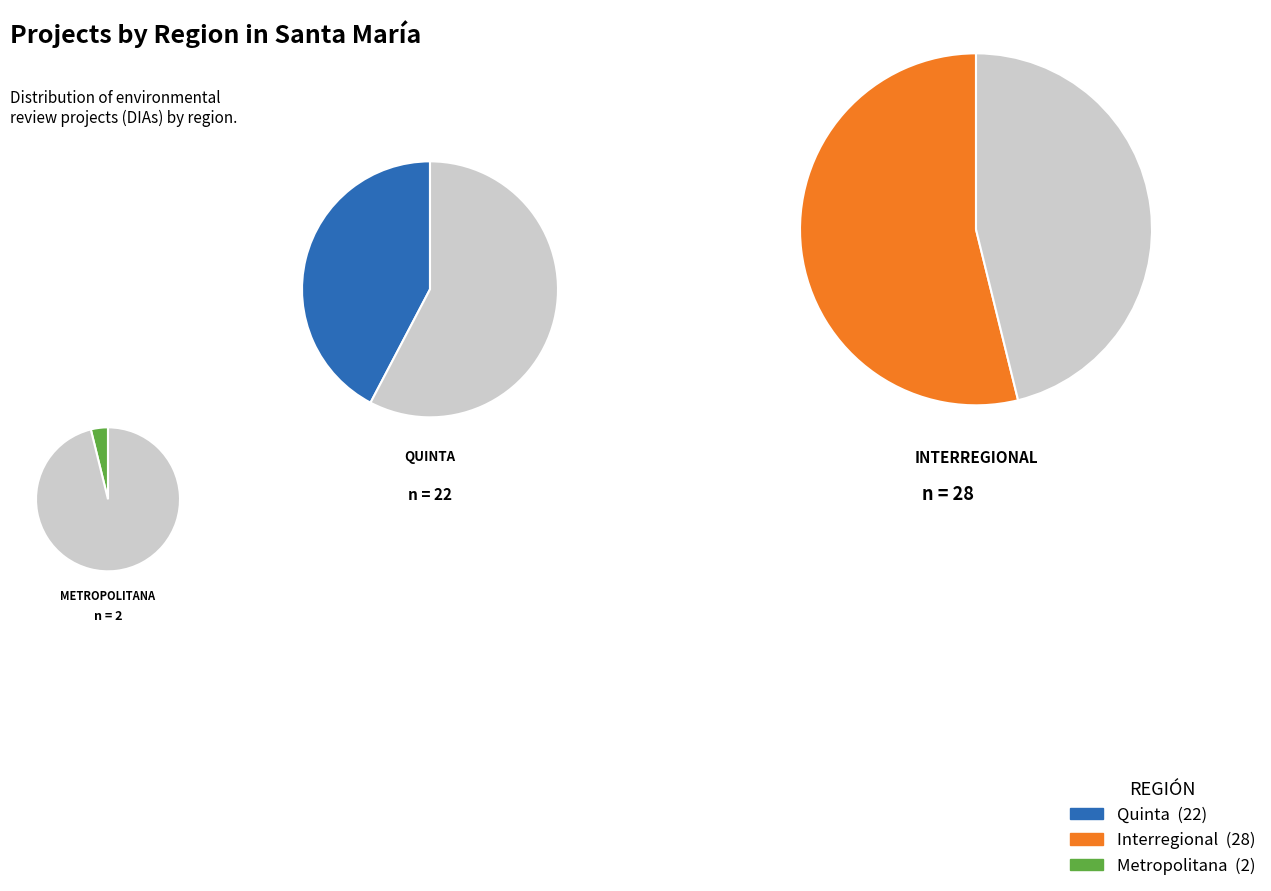

What is the largest slice in the pie chart?

Interregional